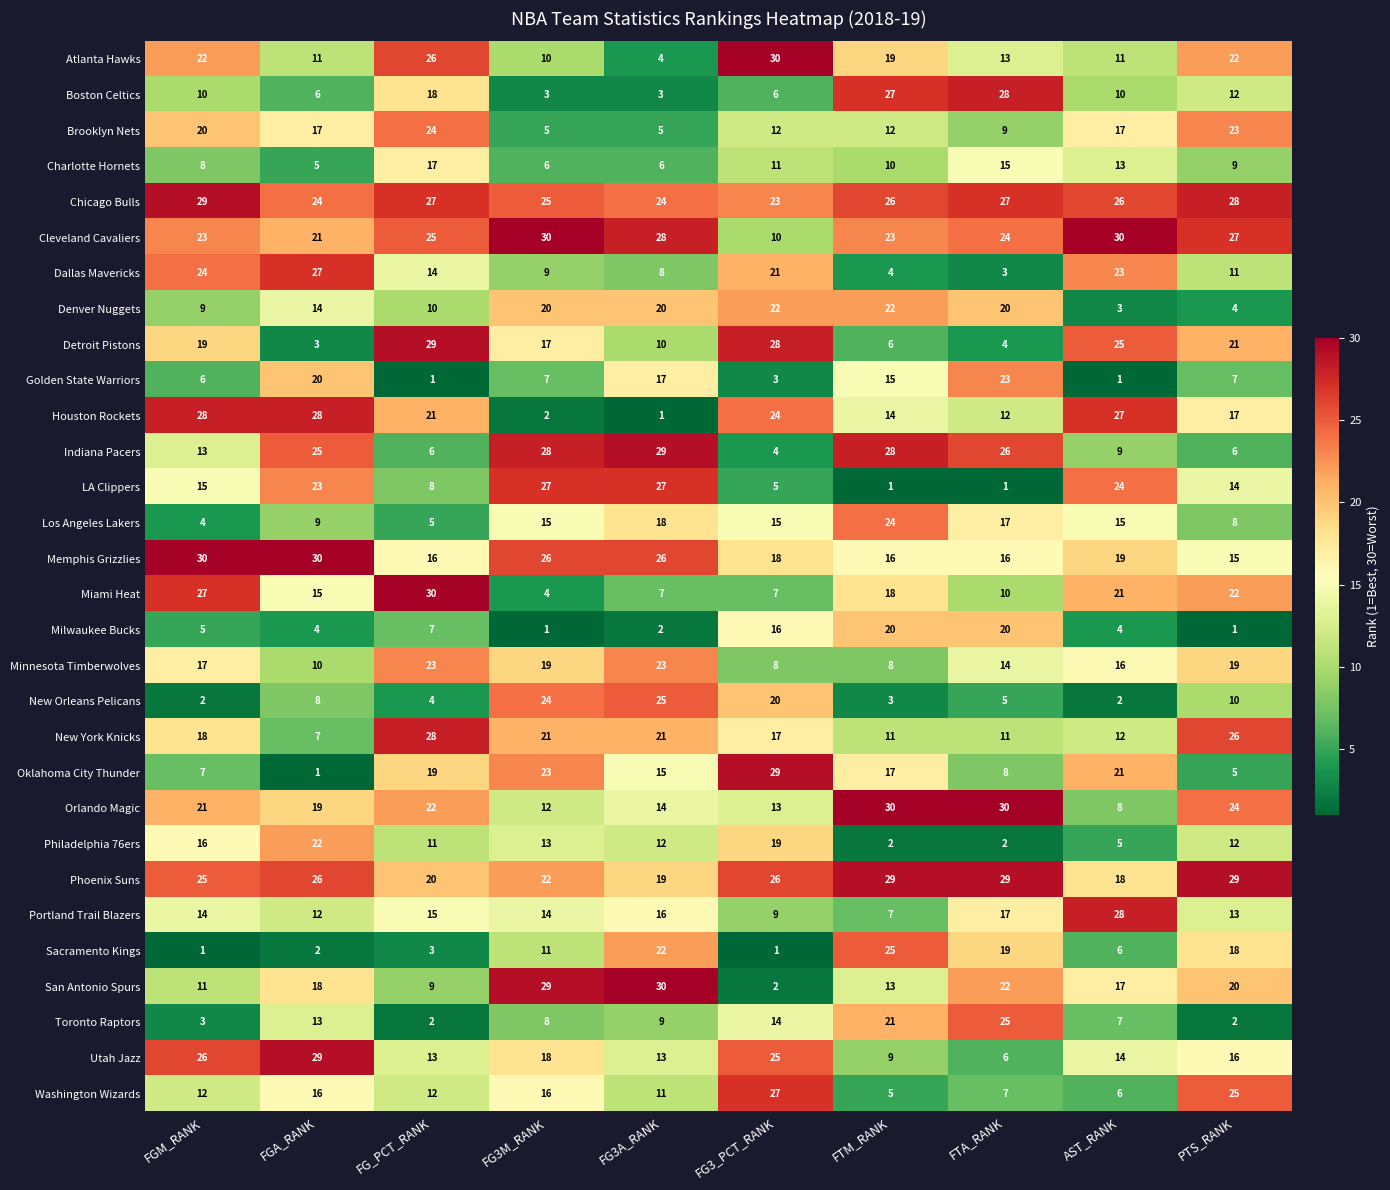

What is the difference between the Detroit Pistons values at FTM_RANK and FG_PCT_RANK?

23